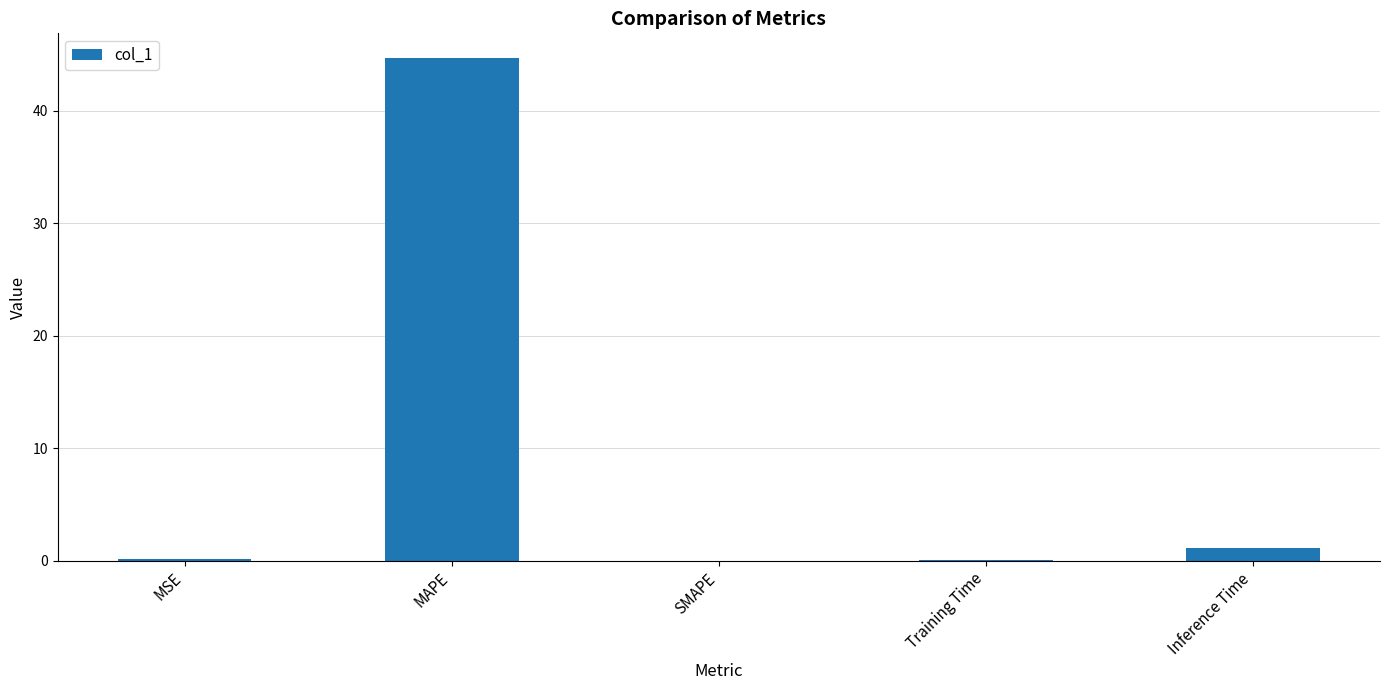

The value at SMAPE is -25.5. True or false?

False